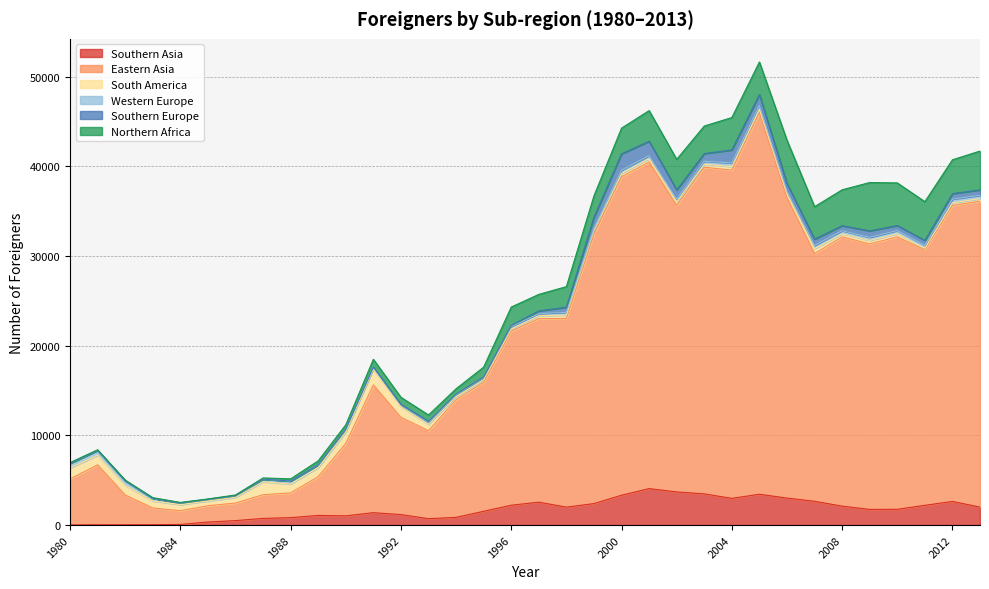

Where is Northern Africa nearest to the value 2718?

2000